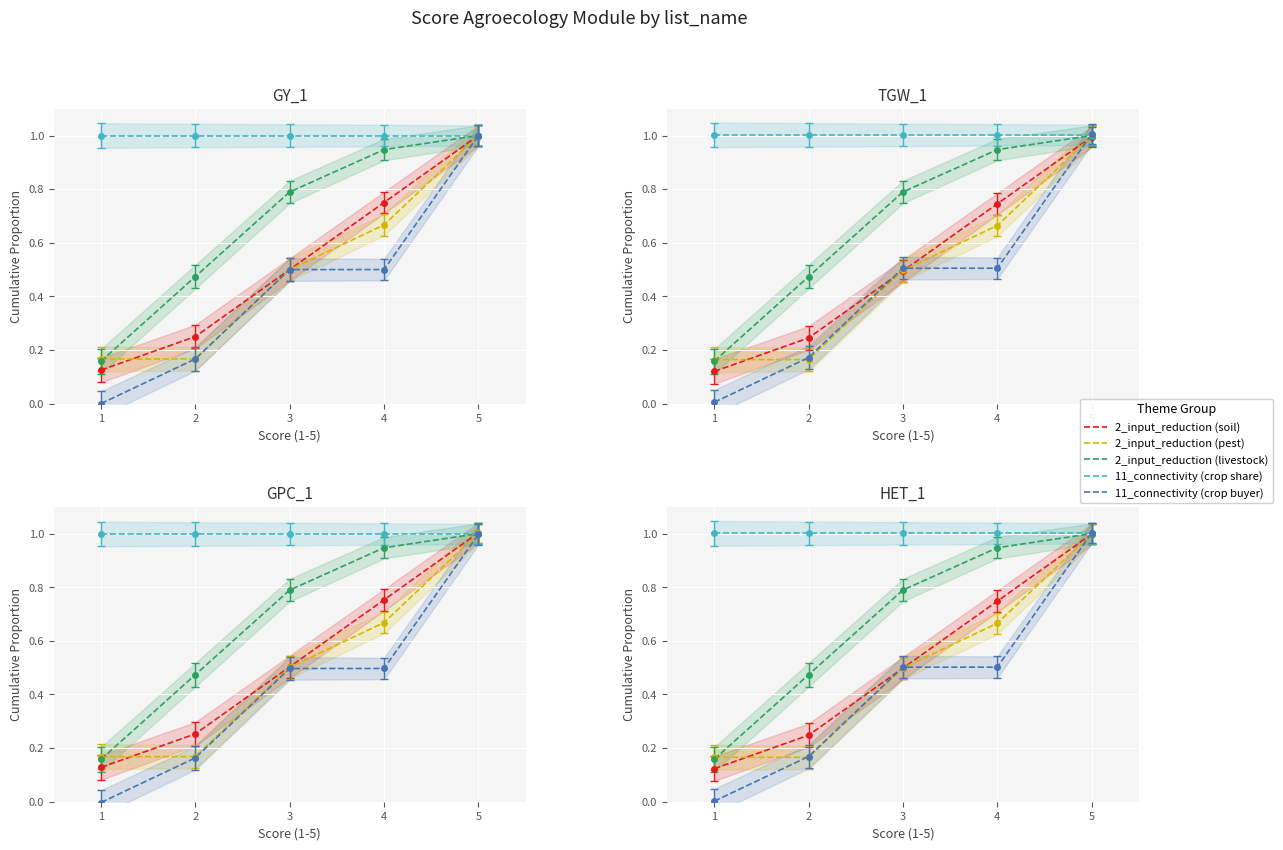

Which series changed the most between 2 and 4?

2_input_reduction (soil)